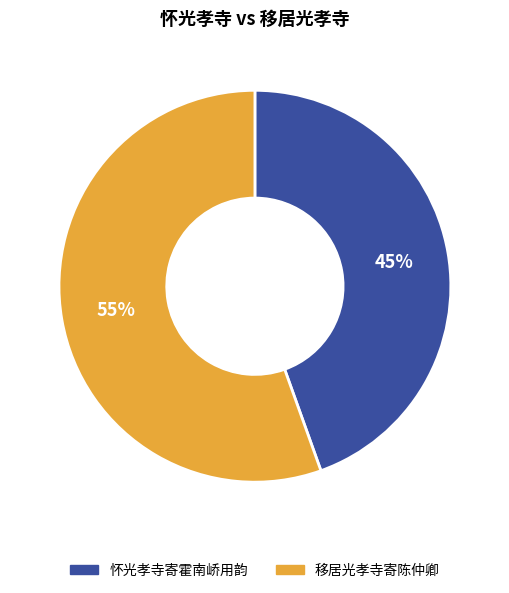

To the nearest percent, what is the combined percentage of 怀光孝寺寄霍南峤用韵 and 移居光孝寺寄陈仲卿?

100%